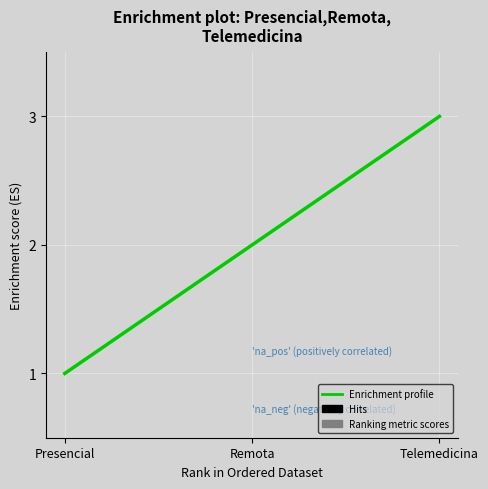

How many values are below 2?

1